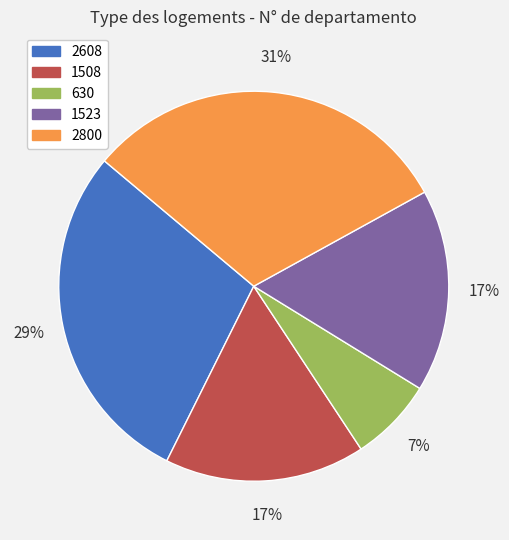

Is there a majority slice in this chart?

No